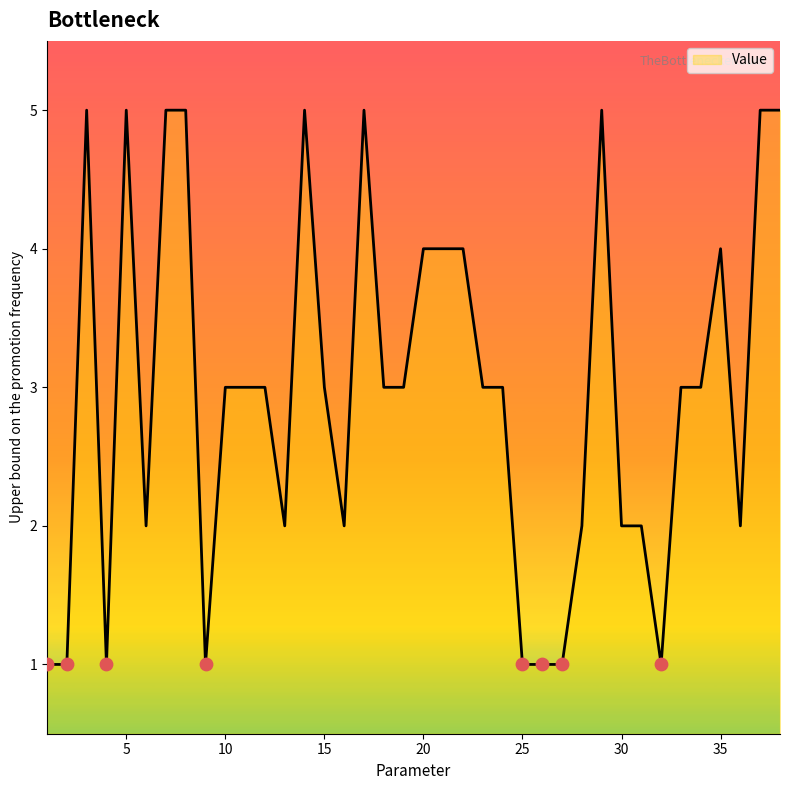

What is the greatest value displayed?

5